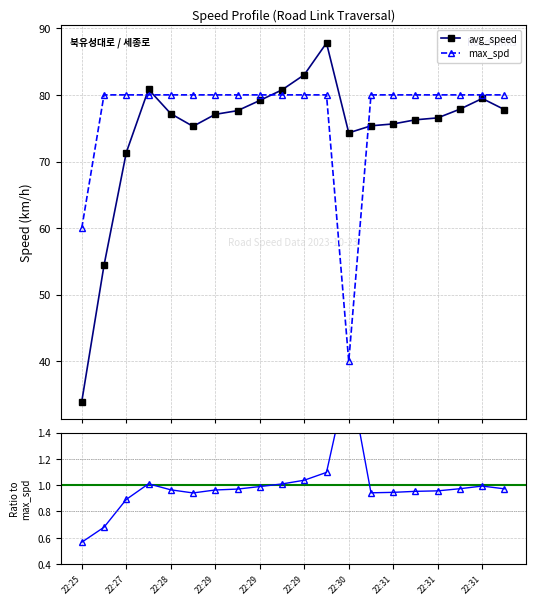

Which series ends up on top after the final intersection of max_spd and avg_speed?

max_spd